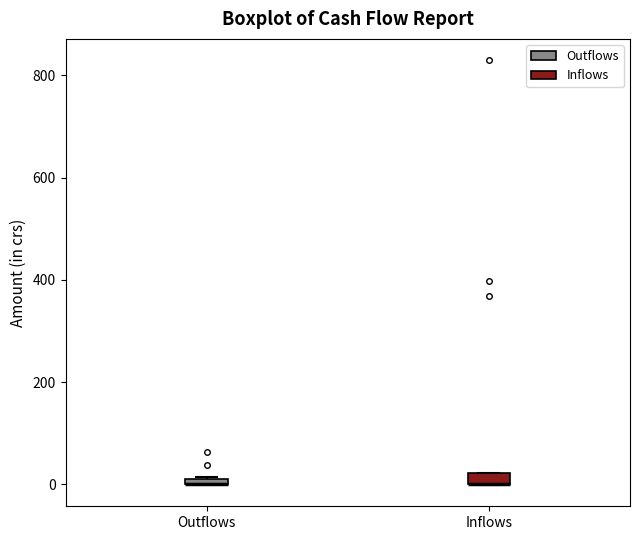

Where is the upper edge of the box for Outflows on the y-axis? The values are not printed on the chart, so give them approximately, as read against the axis.

20